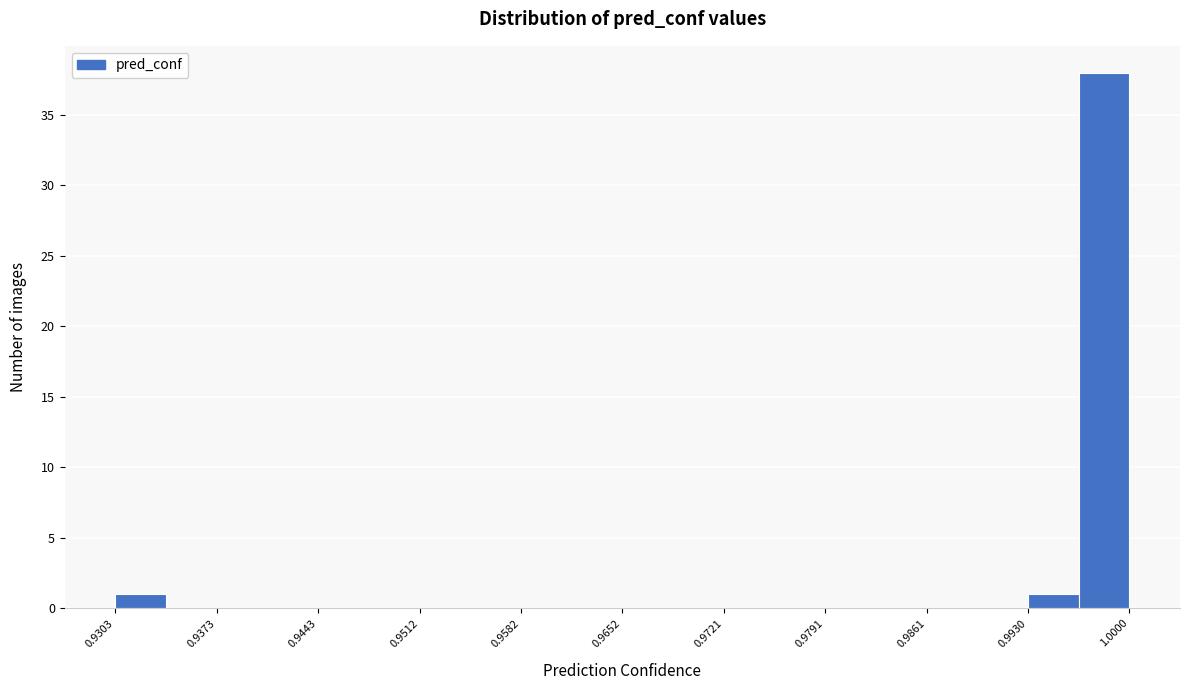

Around what value on the x-axis is the tallest bar? Give the approximate position of its centre, as read against the axis.

0.998